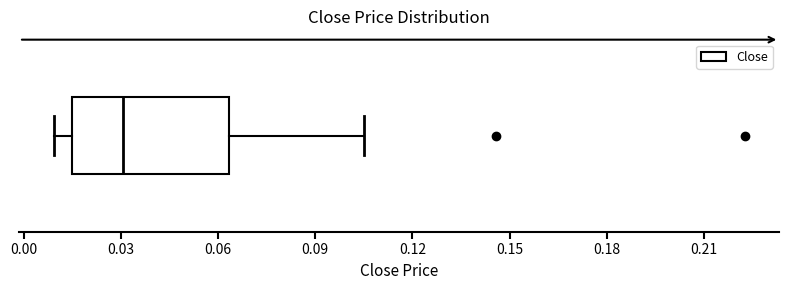

Where is the left edge of the box on the x-axis? The values are not printed on the chart, so give them approximately, as read against the axis.

0.015